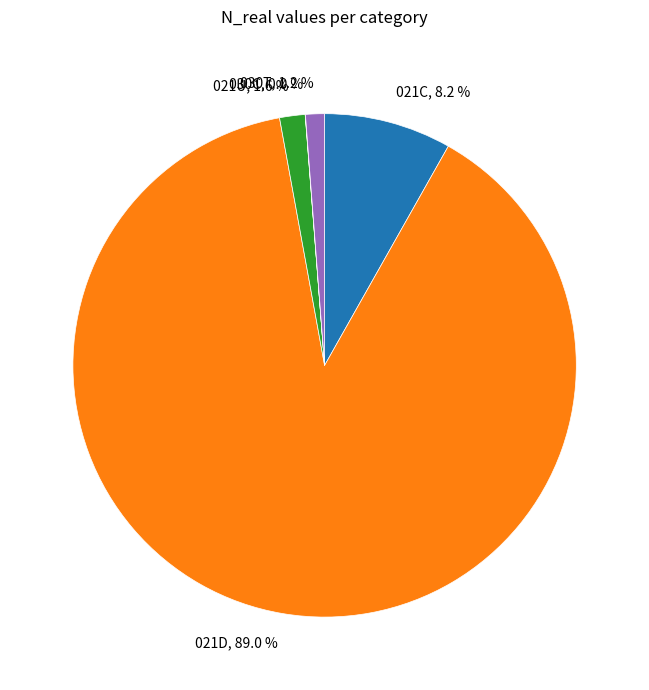

Which slice is the largest?

021D